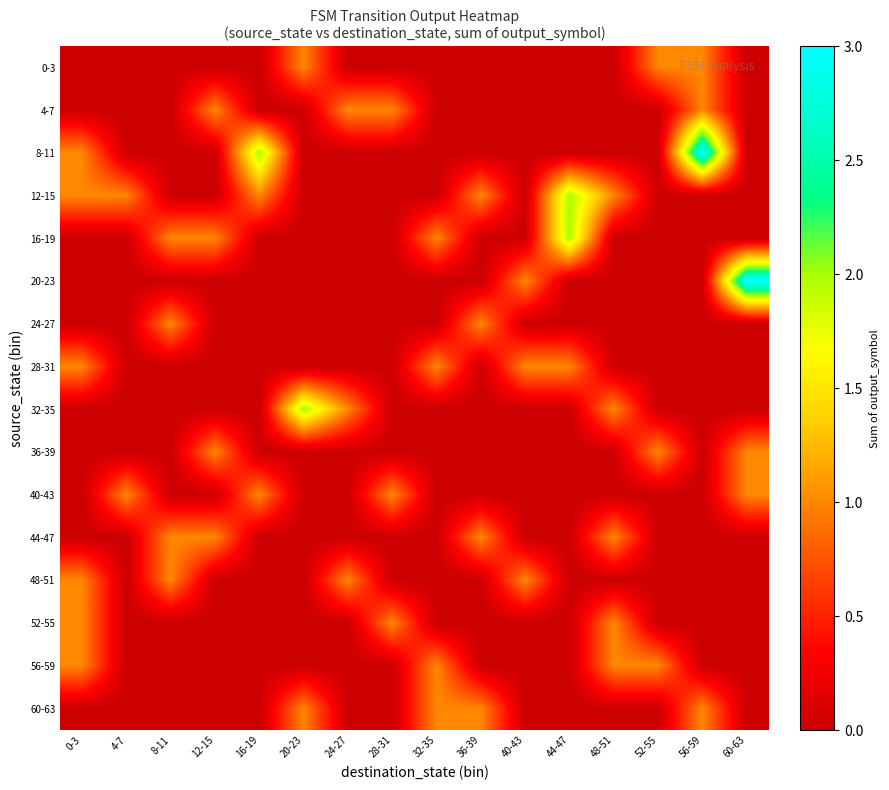

What is the maximum value shown in the chart?

3